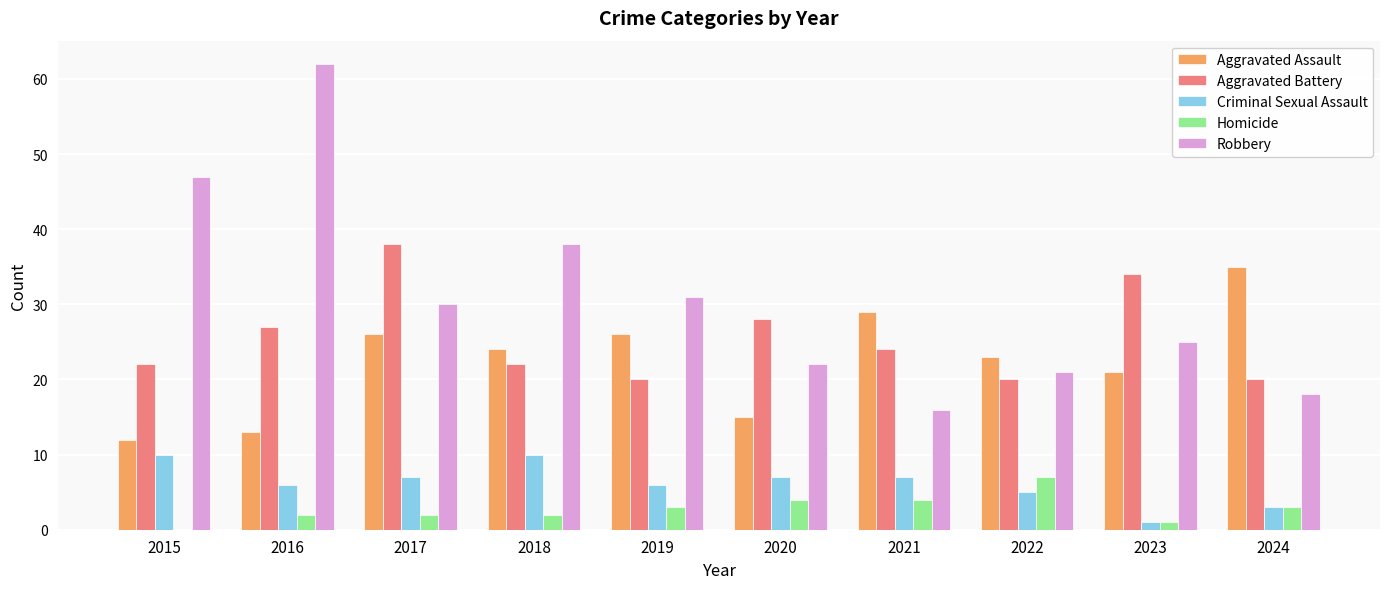

Which series changed the most between 2016 and 2019?

Robbery